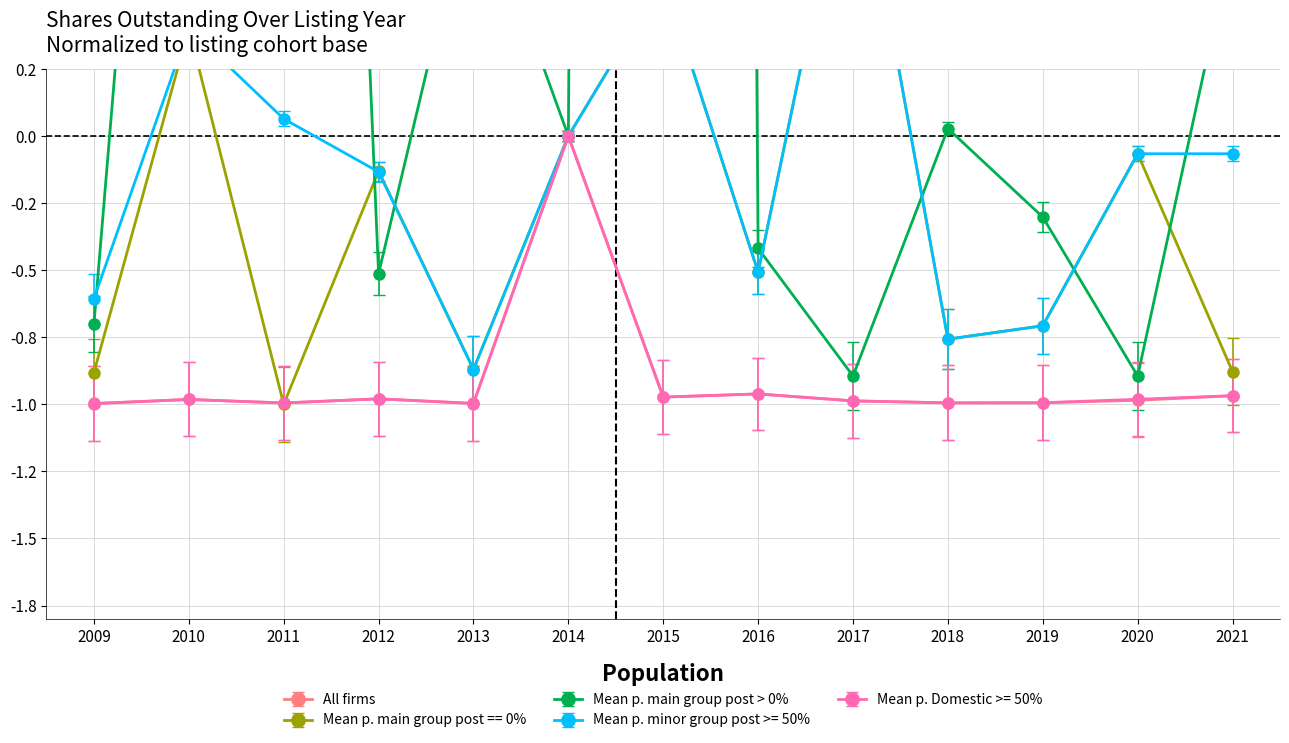

True or false: Mean p. minor group post >= 50% and Mean p. Domestic >= 50% intersect in this chart.

False